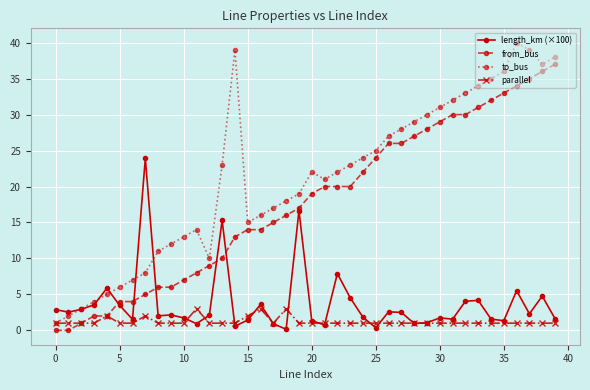

Is this an area chart (filled region under the line)?

No